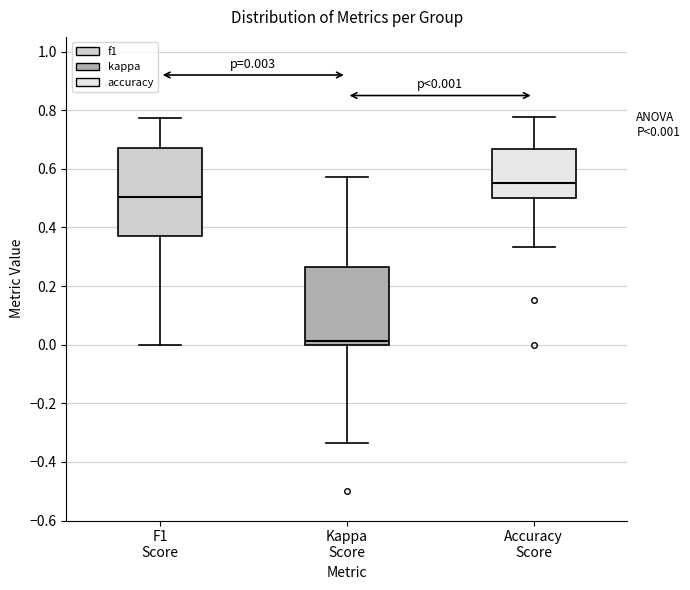

Which box has the lowest median line?

Kappa Score